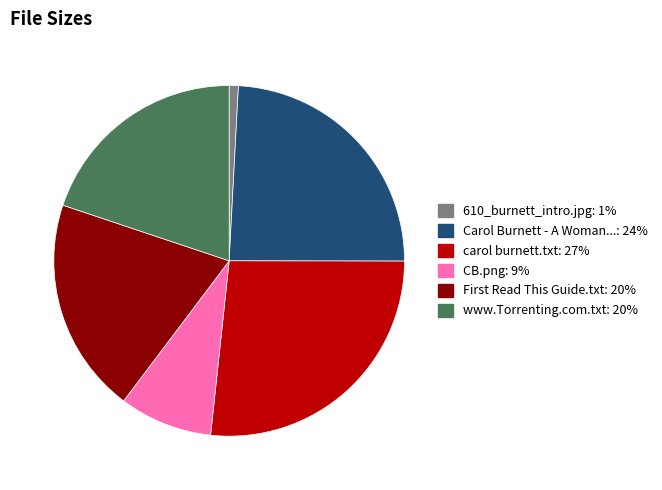

Which category has the biggest portion of the pie?

carol burnett.txt: 27%